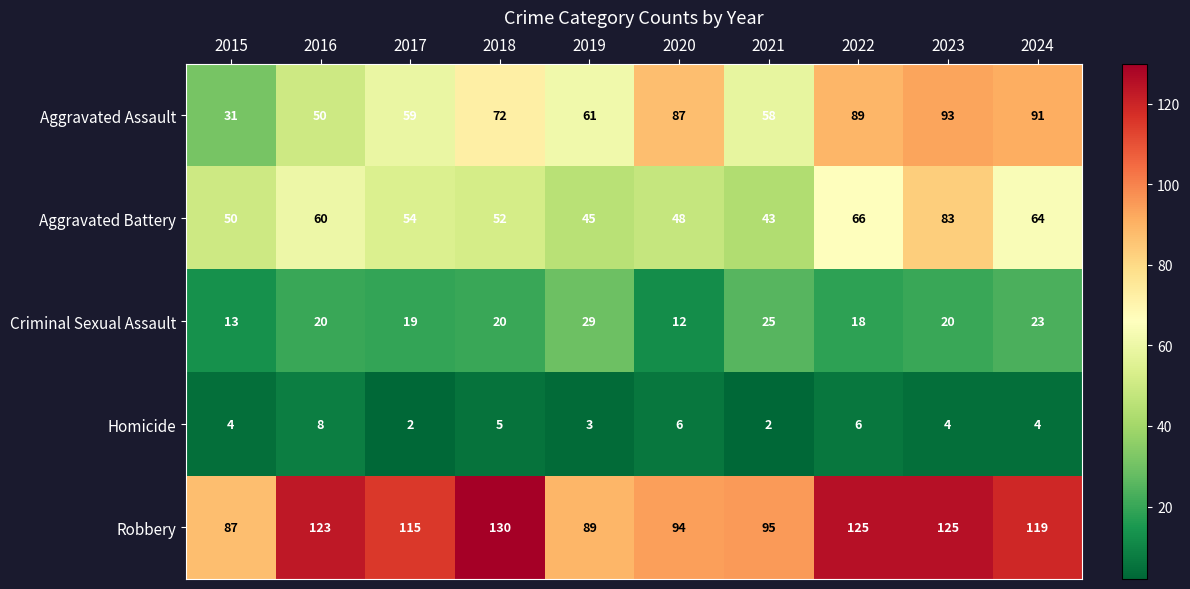

List the series in order of their peak value, highest first.

Robbery, Aggravated Assault, Aggravated Battery, Criminal Sexual Assault, Homicide